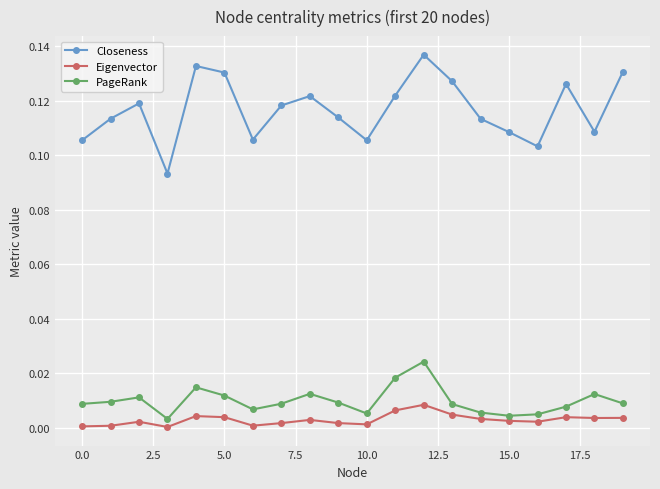

True or false: Eigenvector and Closeness cross at least once.

False